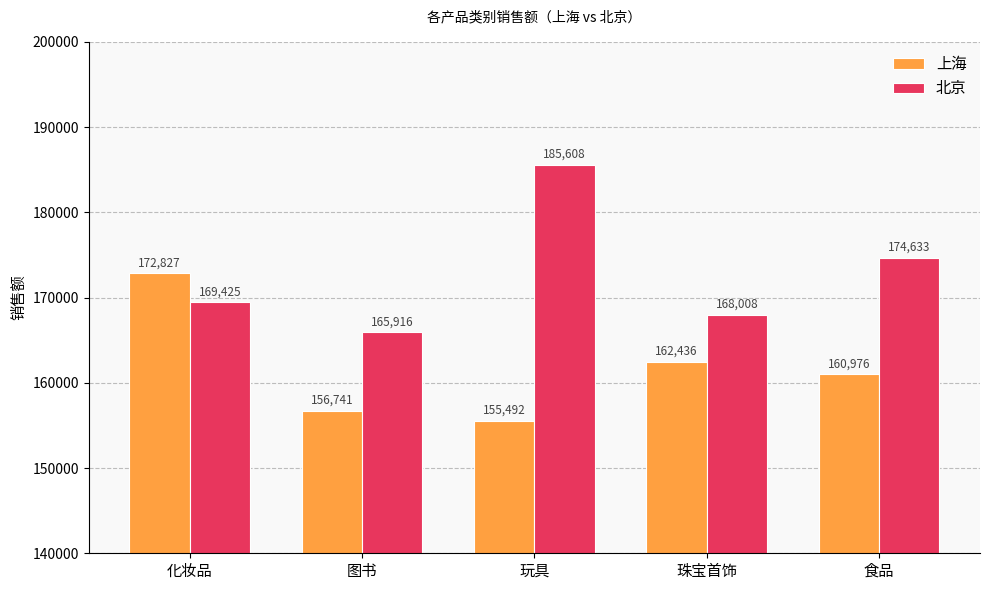

What is the minimum value shown in the chart?

155492